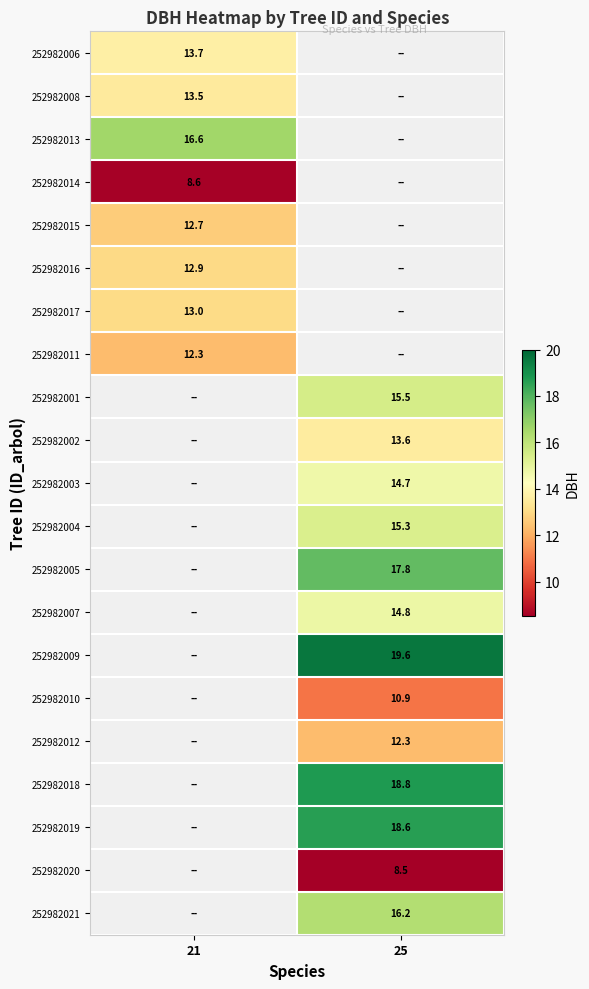

The 252982016 series shows 12.9 at 21. True or false?

True